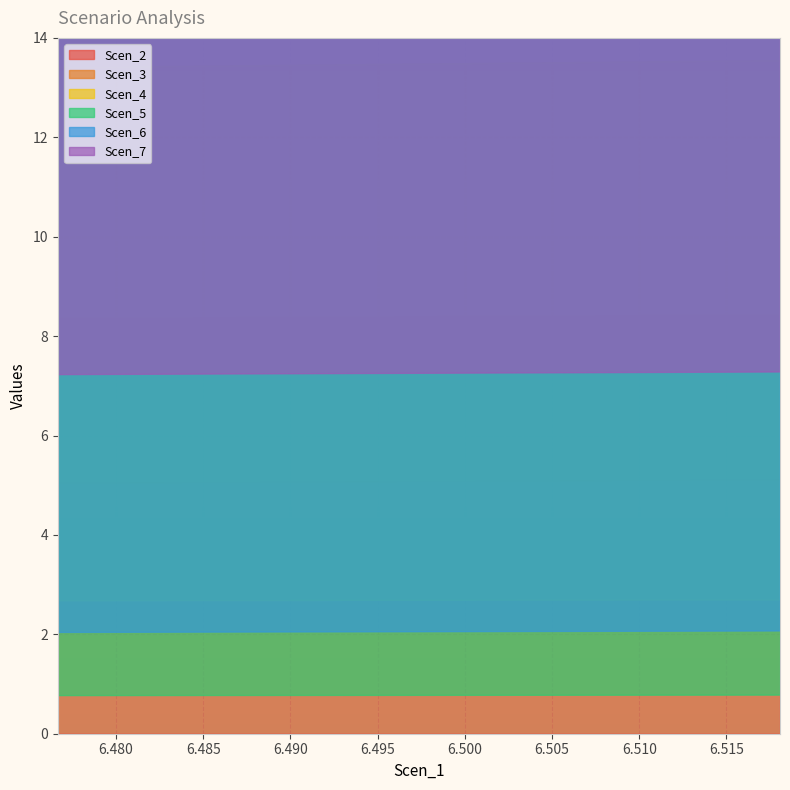

What is the label of the 13th point from the right?

6.483257212884966